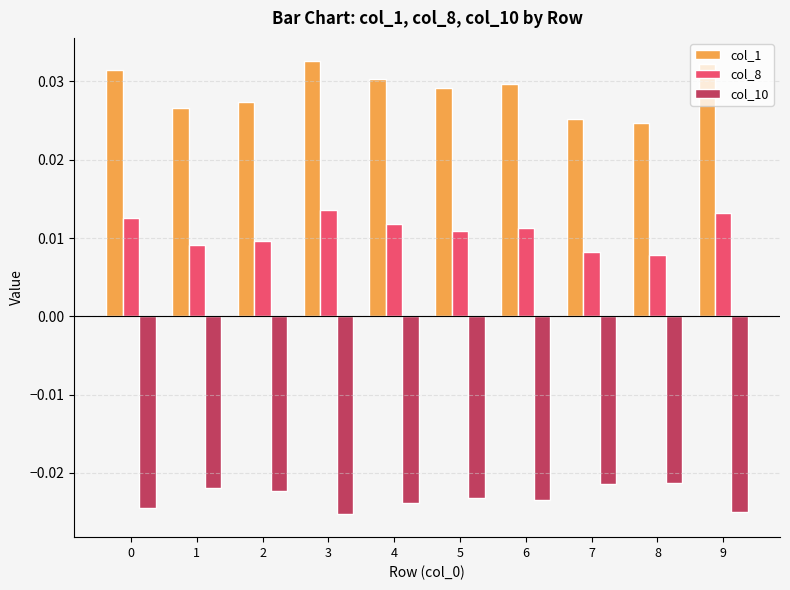

Rank the series by their average value, from lowest to highest.

col_10, col_8, col_1